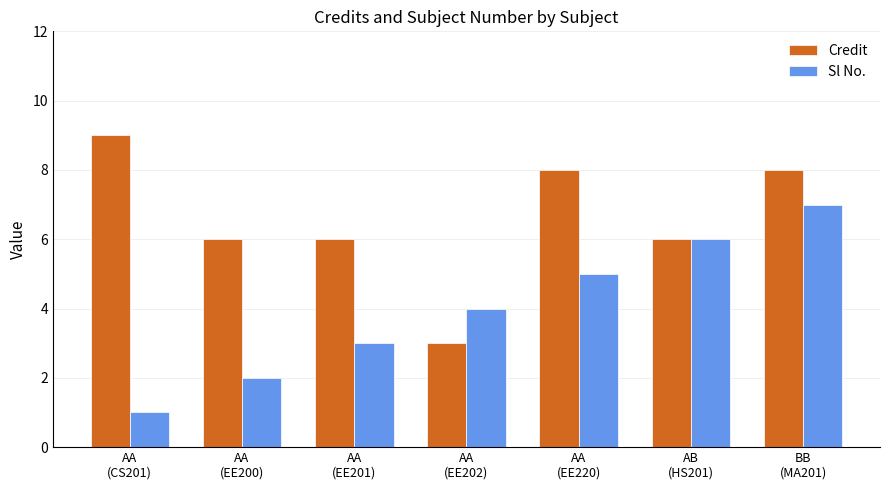

What are all the series names shown in the legend?

Credit, Sl No.